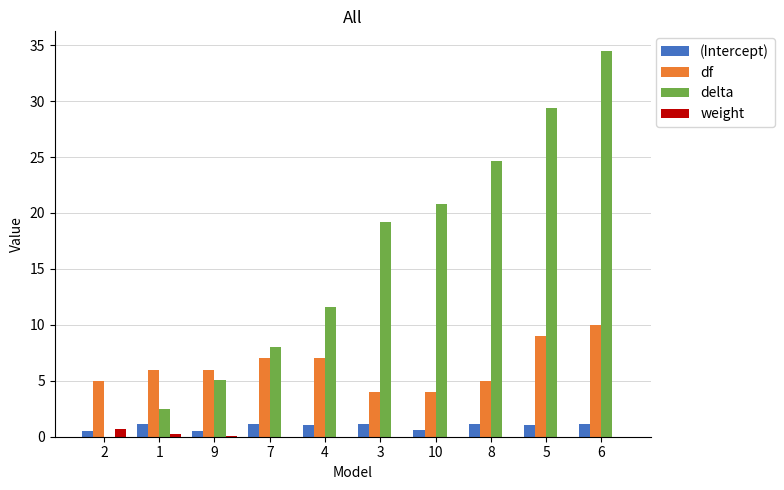

The (Intercept) series shows 0.5 at 2. True or false?

True